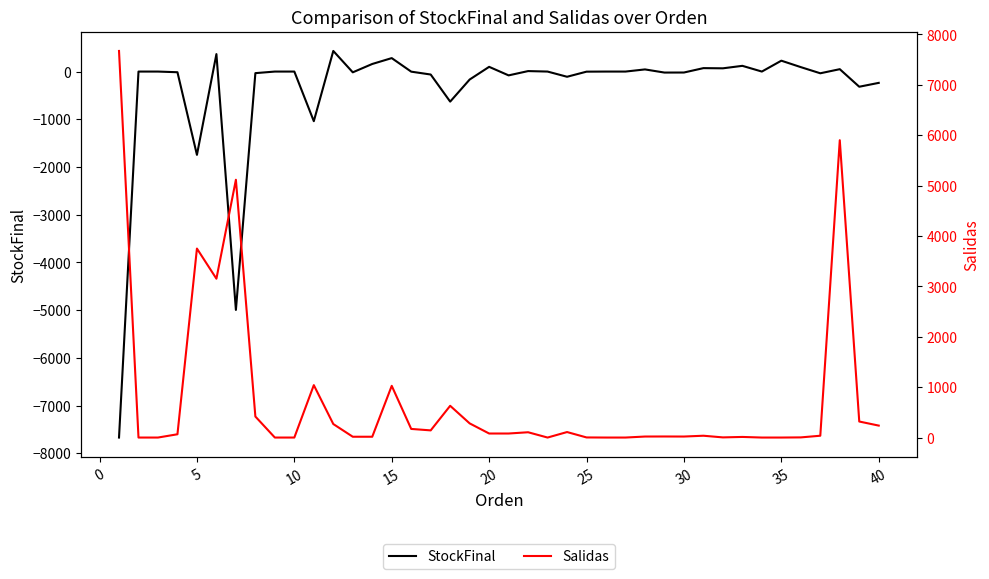

Rank the series by their maximum value, from lowest to highest.

StockFinal, Salidas